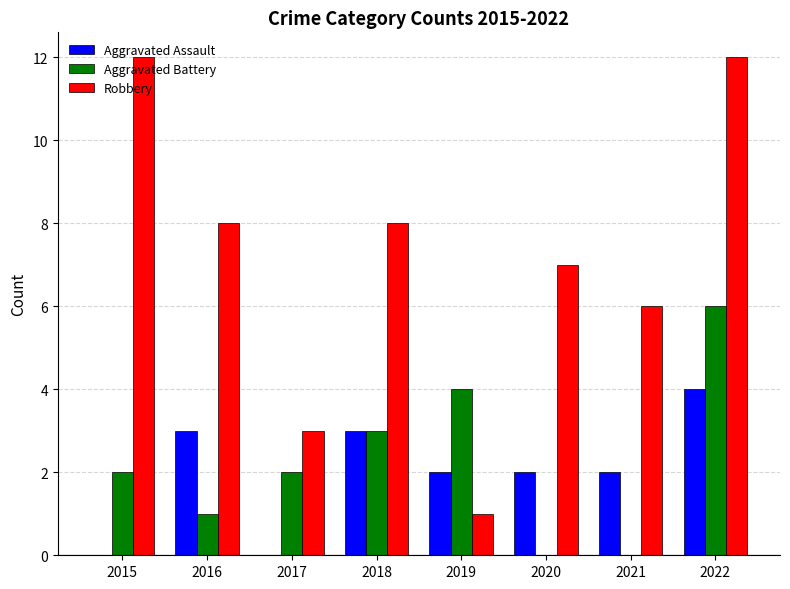

What is the difference between the Robbery values at 2021 and 2017?

3